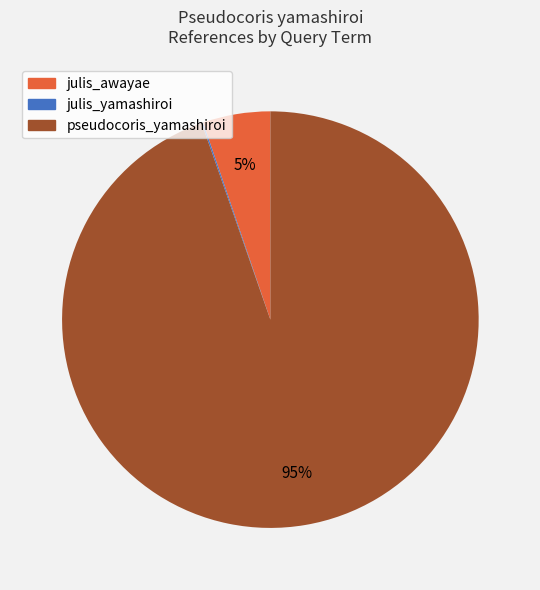

To the nearest percent, what is the average slice percentage?

33%